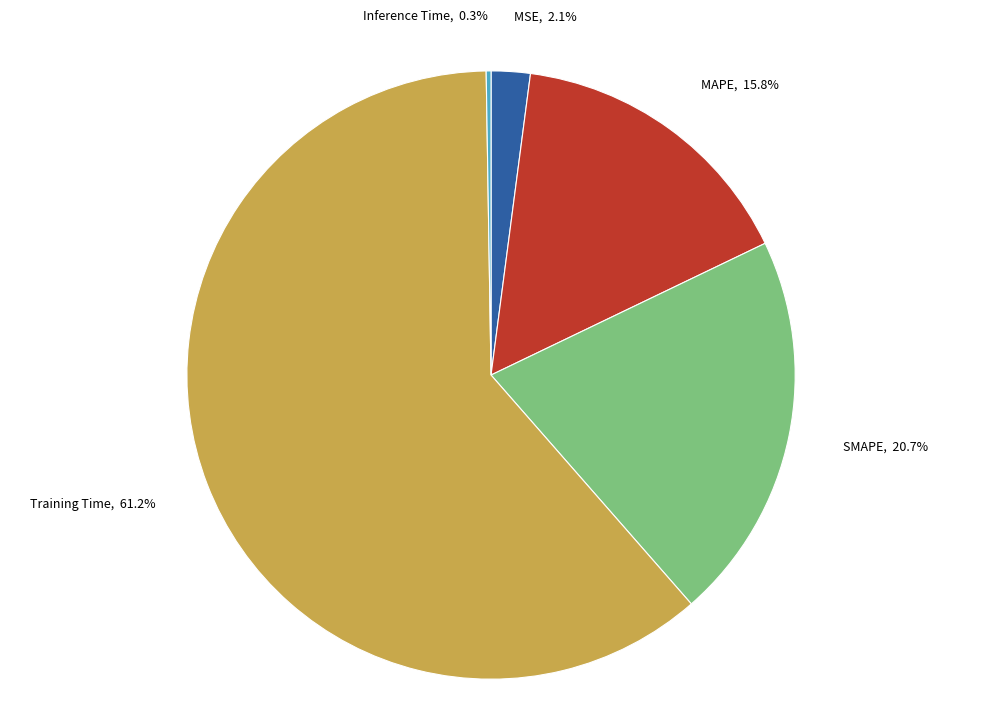

True or false: MAPE accounts for 25% of the total.

False